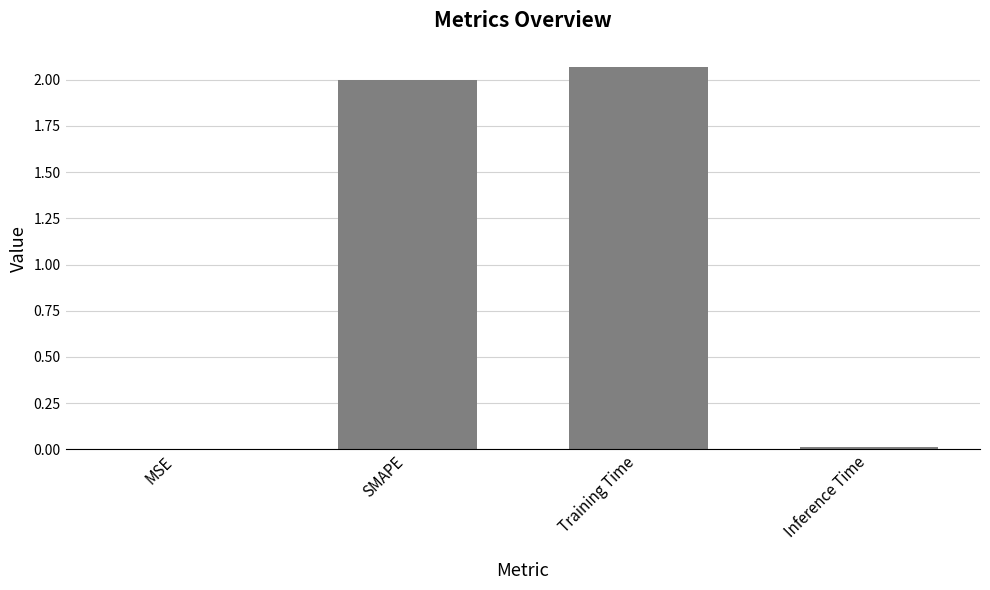

What is the change in value from MSE to Training Time?

+2.1